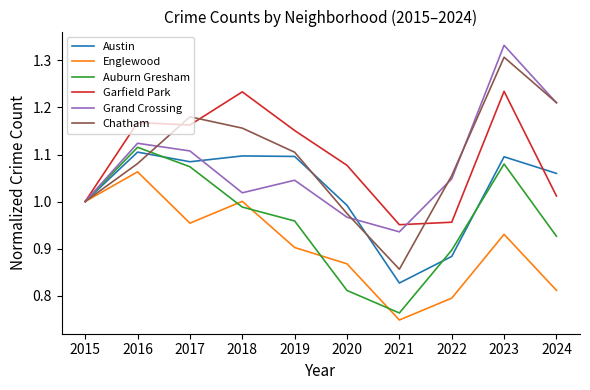

Where is the first local minimum for Austin?

2017